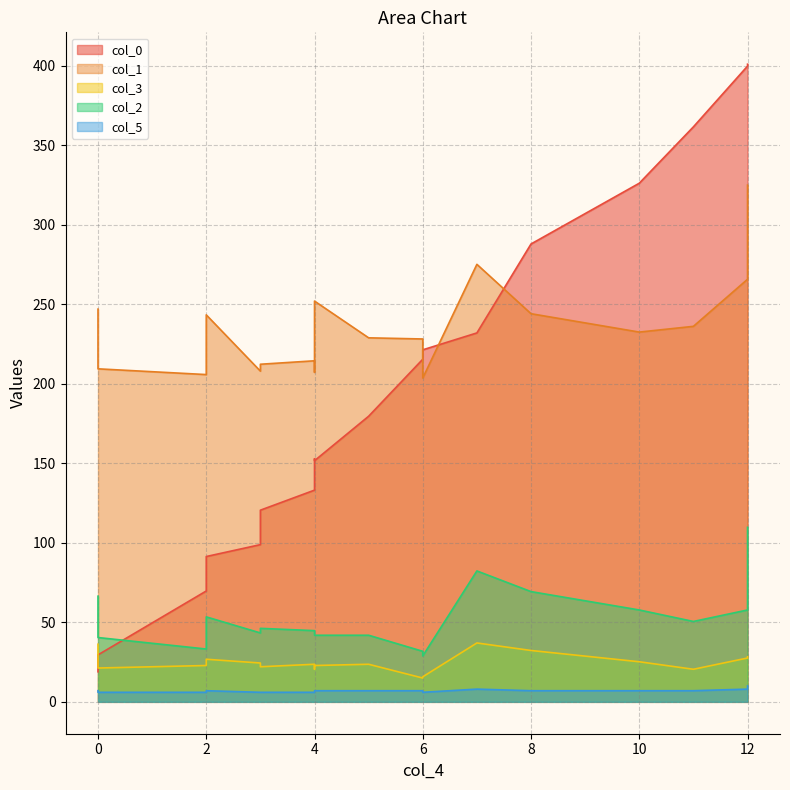

How many times do col_0 and col_1 cross each other?

3